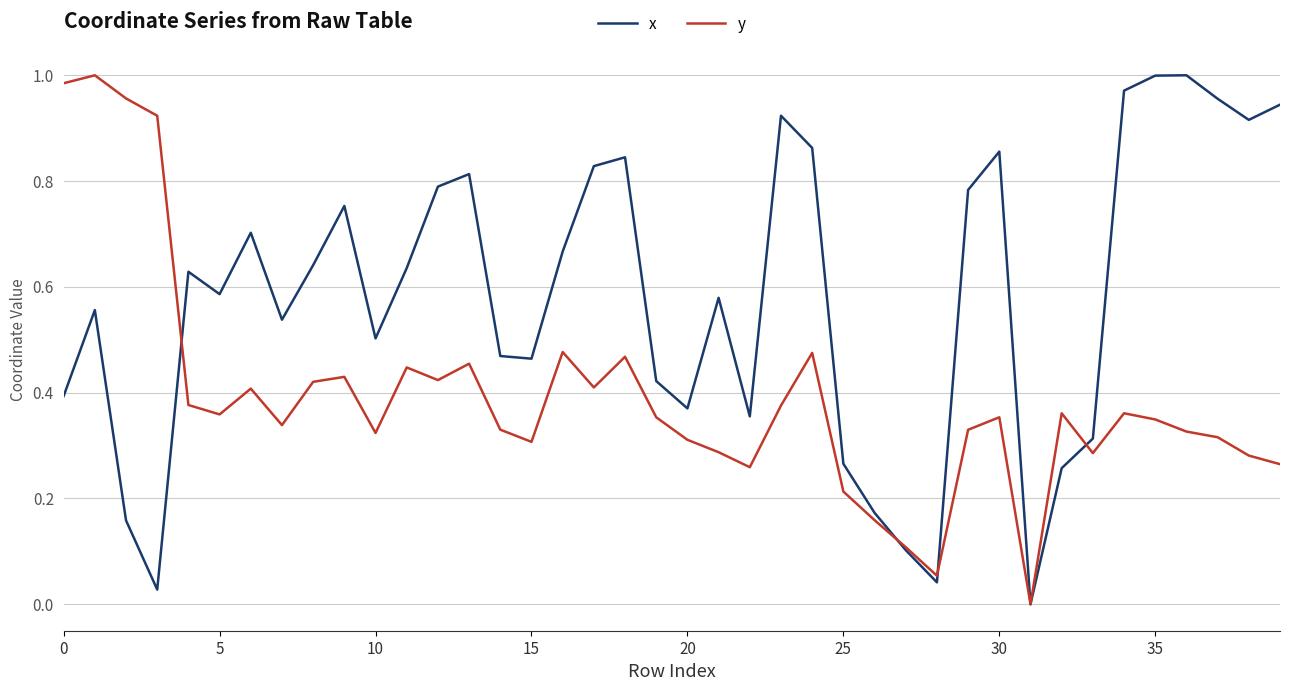

What is the sum of all x values?

23.1